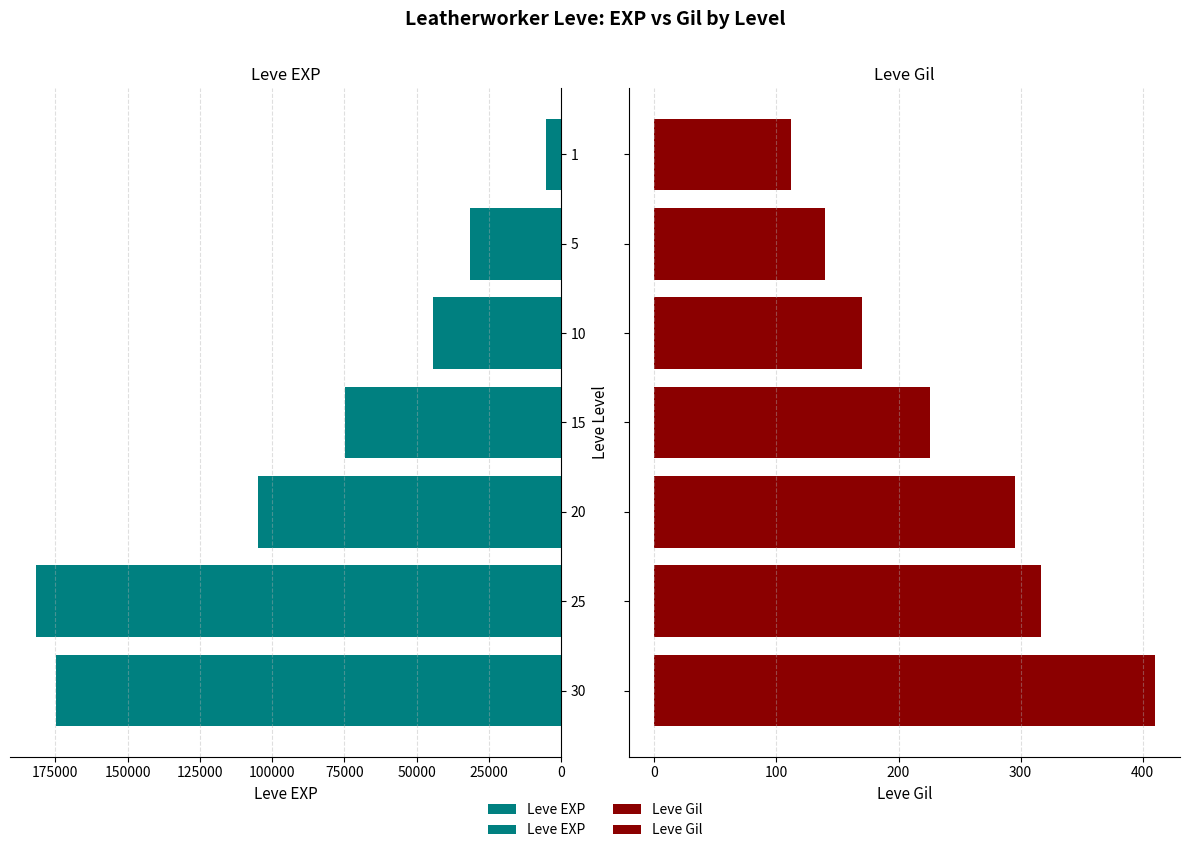

How many data points does each series have?

7